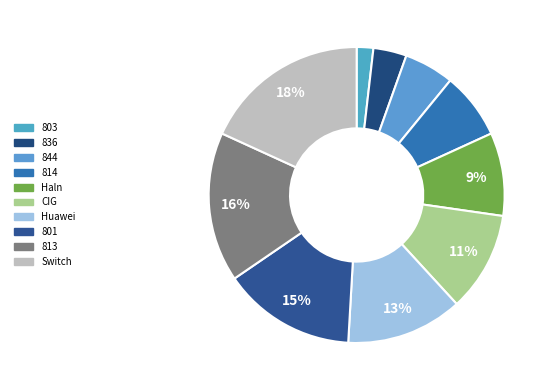

Is the sum of Haln and 836 greater than half?

No